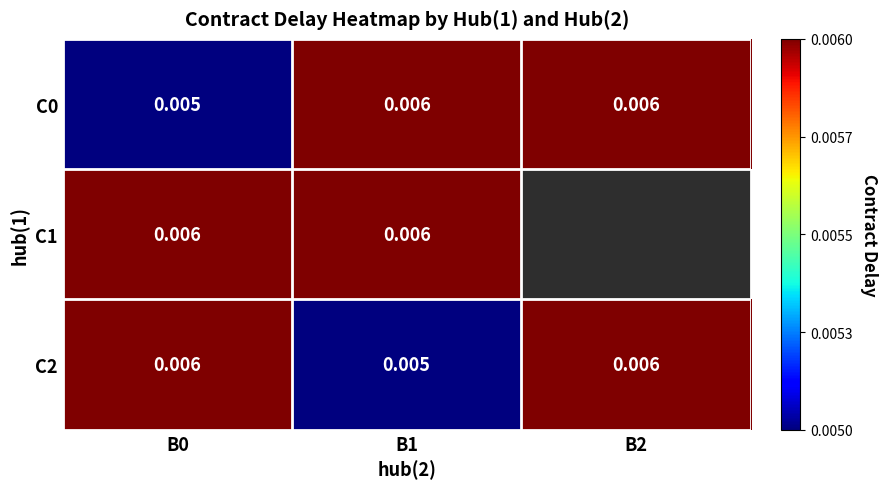

List the series in order of their peak value, highest first.

C0, C1, C2